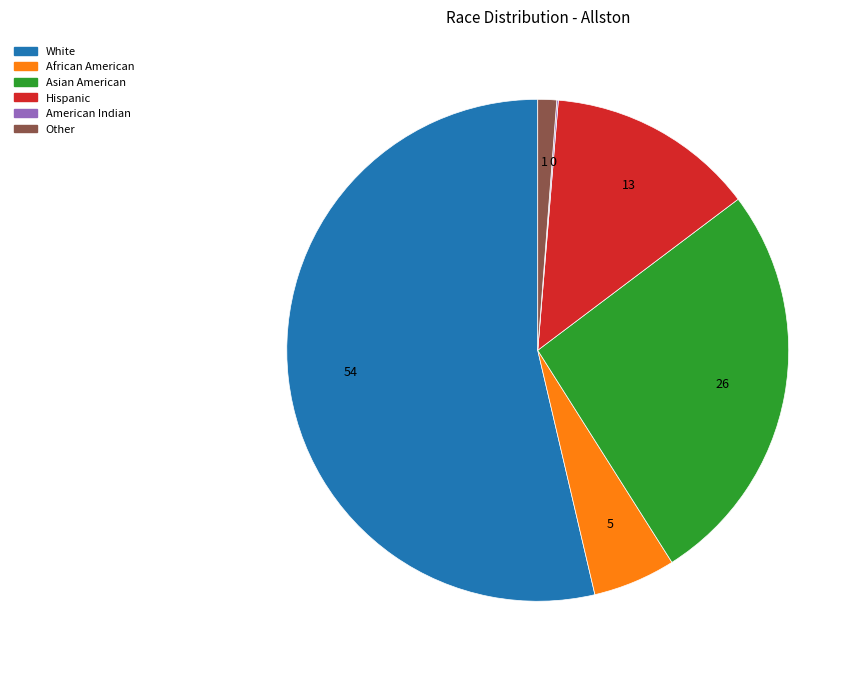

Which slice is the largest?

White